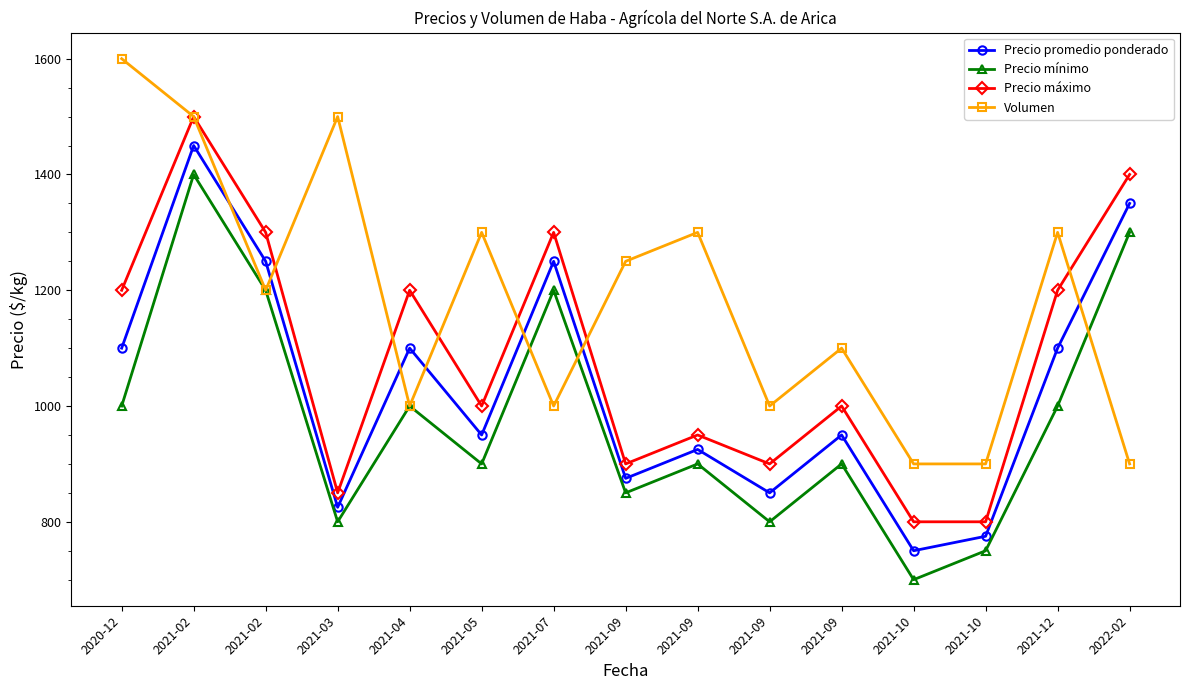

How many values in the Volumen series are below 1200?

7